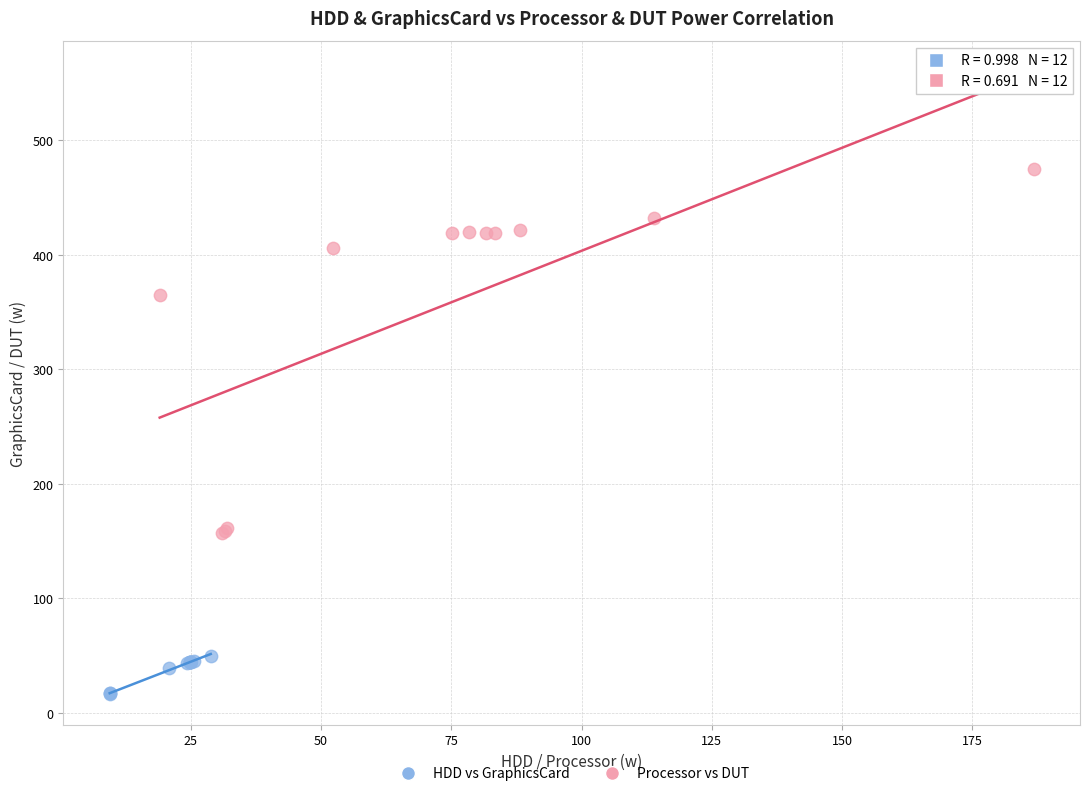

What are all the series names shown in the legend?

HDD vs GraphicsCard, Processor vs DUT